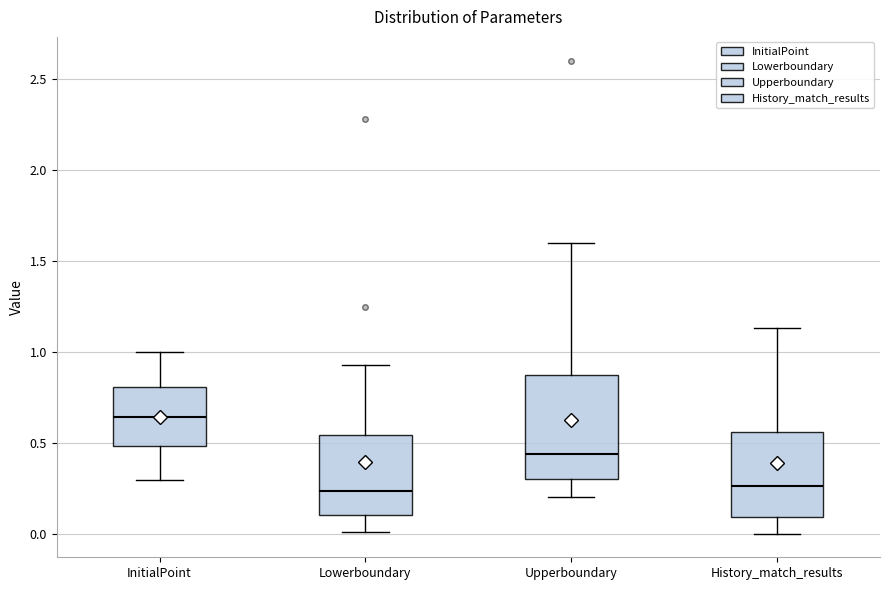

Where does the upper whisker of the box for History_match_results end on the y-axis? The values are not printed on the chart, so give them approximately, as read against the axis.

1.15